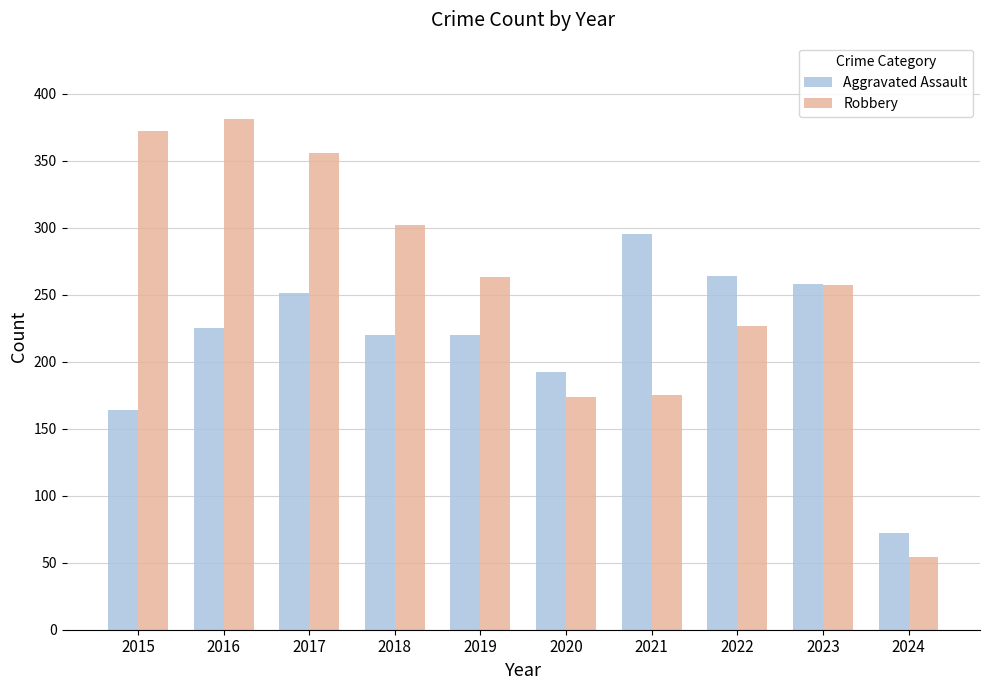

Is the value of Aggravated Assault at 2019 greater than the value of Robbery at 2020?

Yes